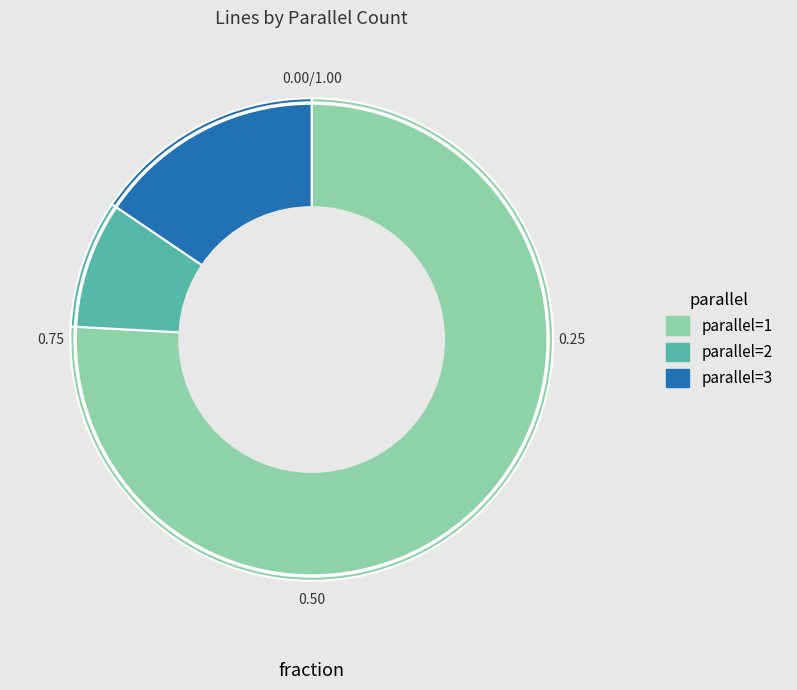

How many segments does this pie chart have?

3